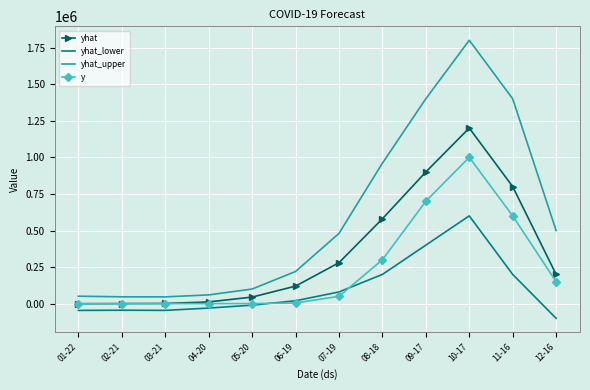

What is the sum of the y values at 08-18 and 09-17?

1000000.0